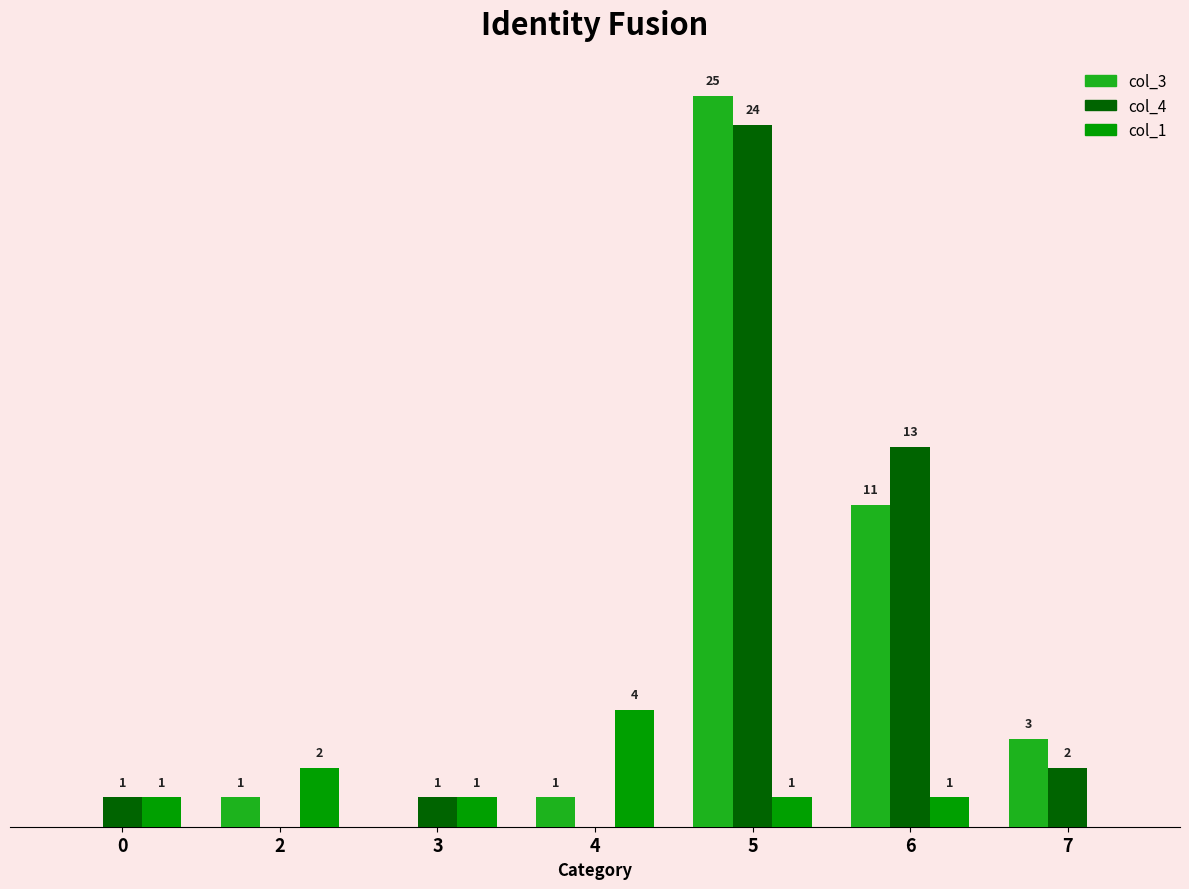

Is the value of col_1 at 3 greater than the value of col_3 at 0?

Yes